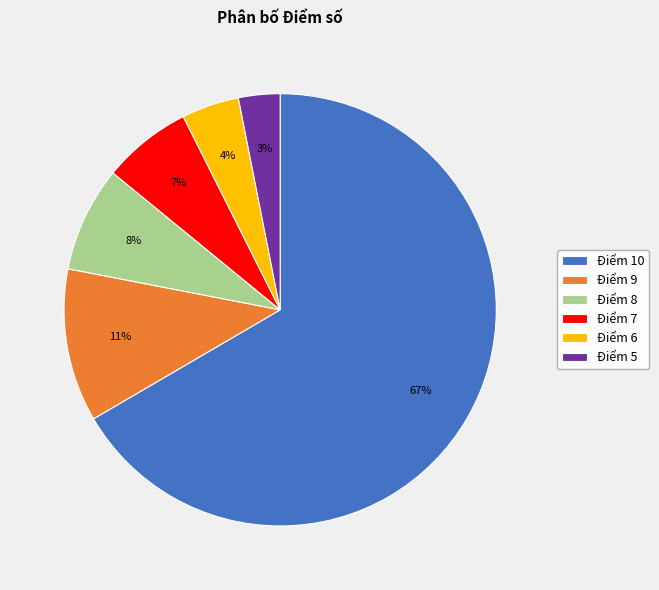

Combined, do Điểm 5 and Điểm 6 account for over 50%?

No